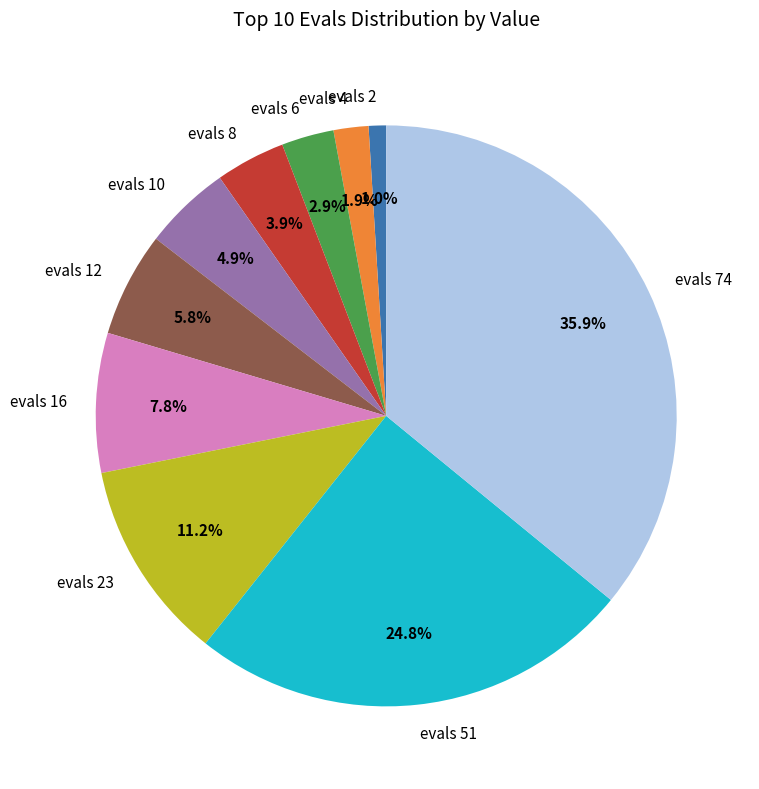

How much of the chart is everything except evals 74?

64.1%